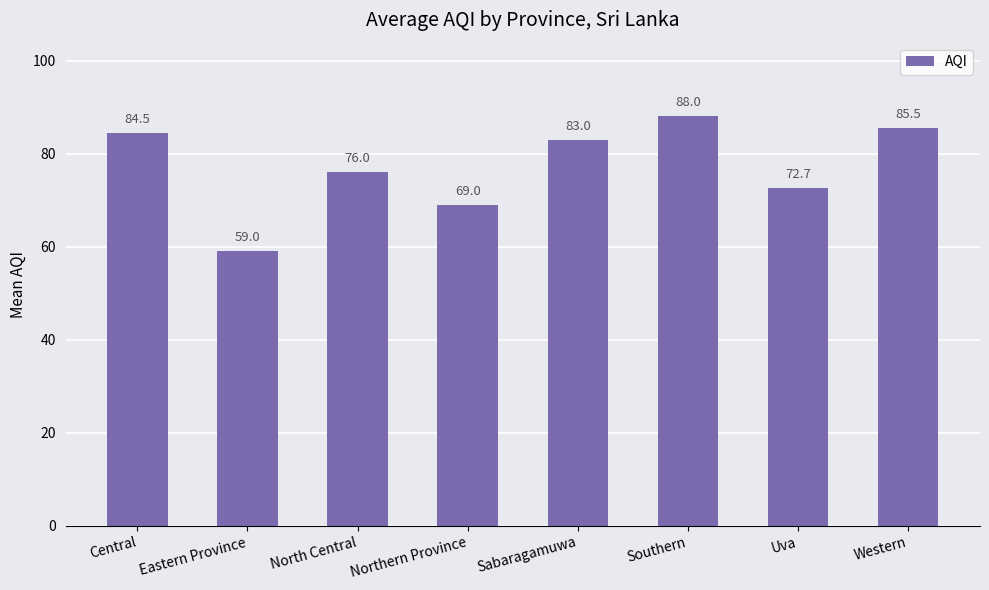

What is the maximum value shown in the chart?

88.0